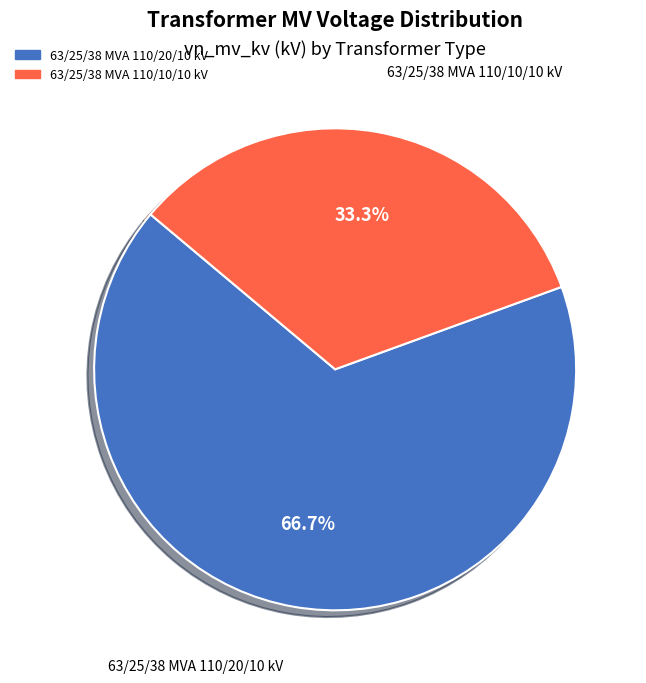

How many segments does this pie chart have?

2